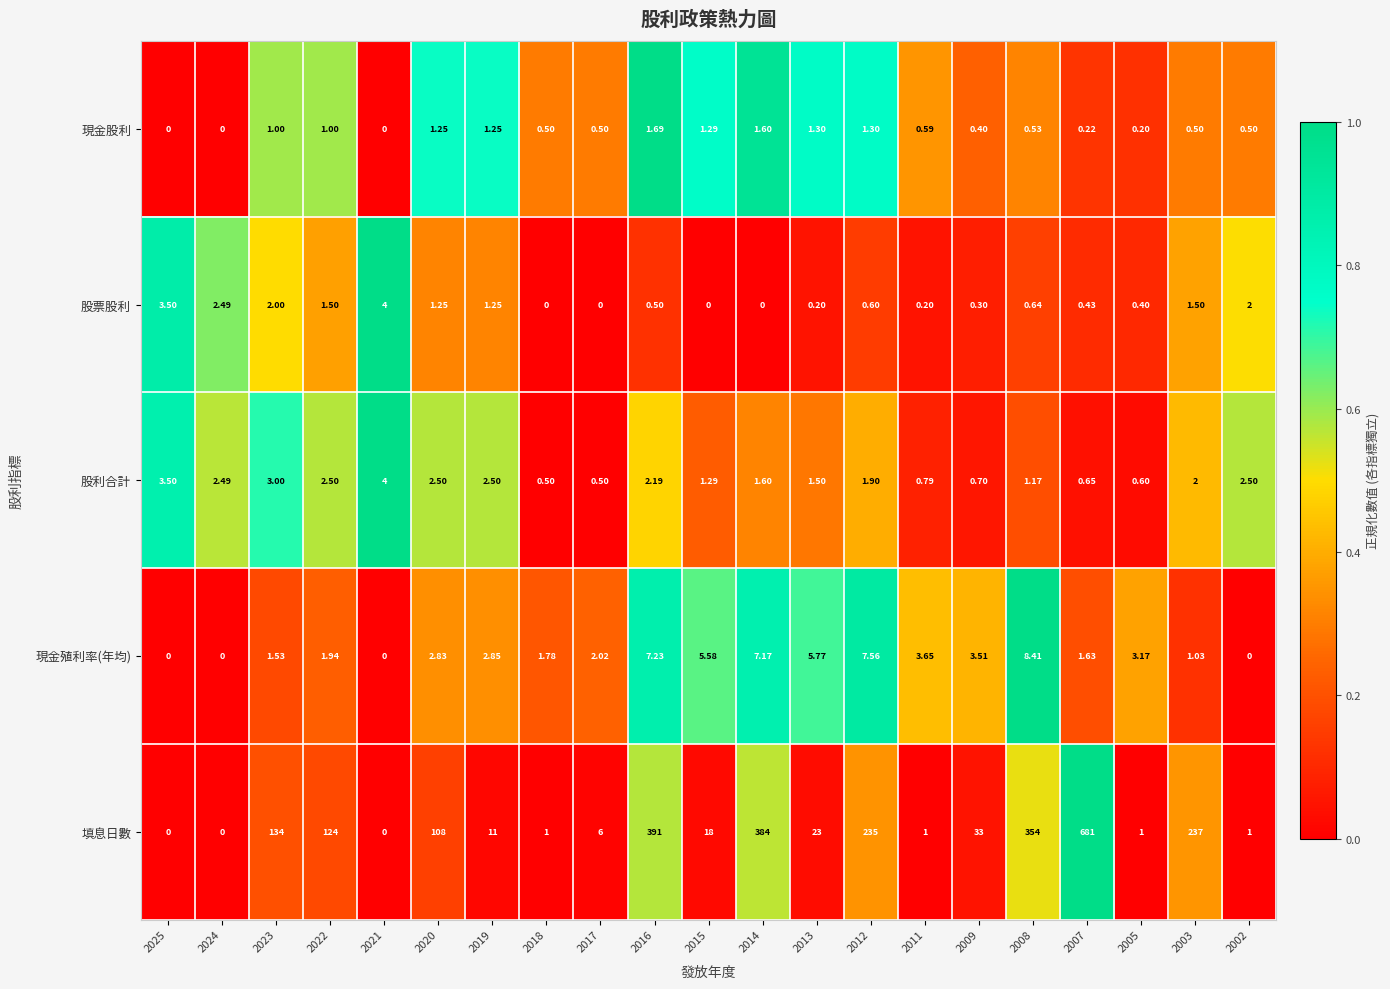

At 2013, list the series in order from smallest to largest.

股票股利, 現金股利, 股利合計, 現金殖利率(年均), 填息日數